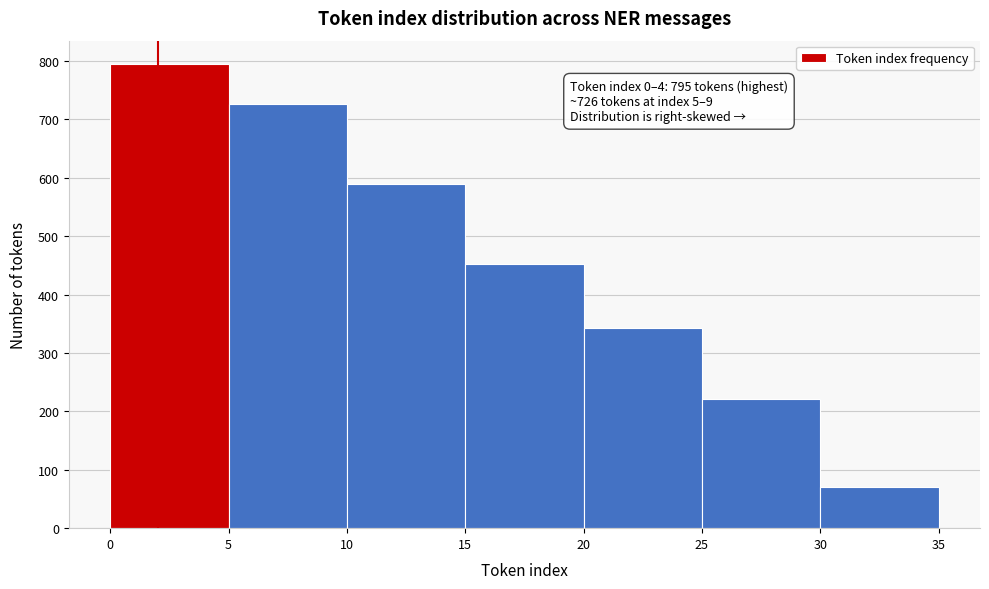

Over which range of the x-axis is the bar tallest?

0 to 5